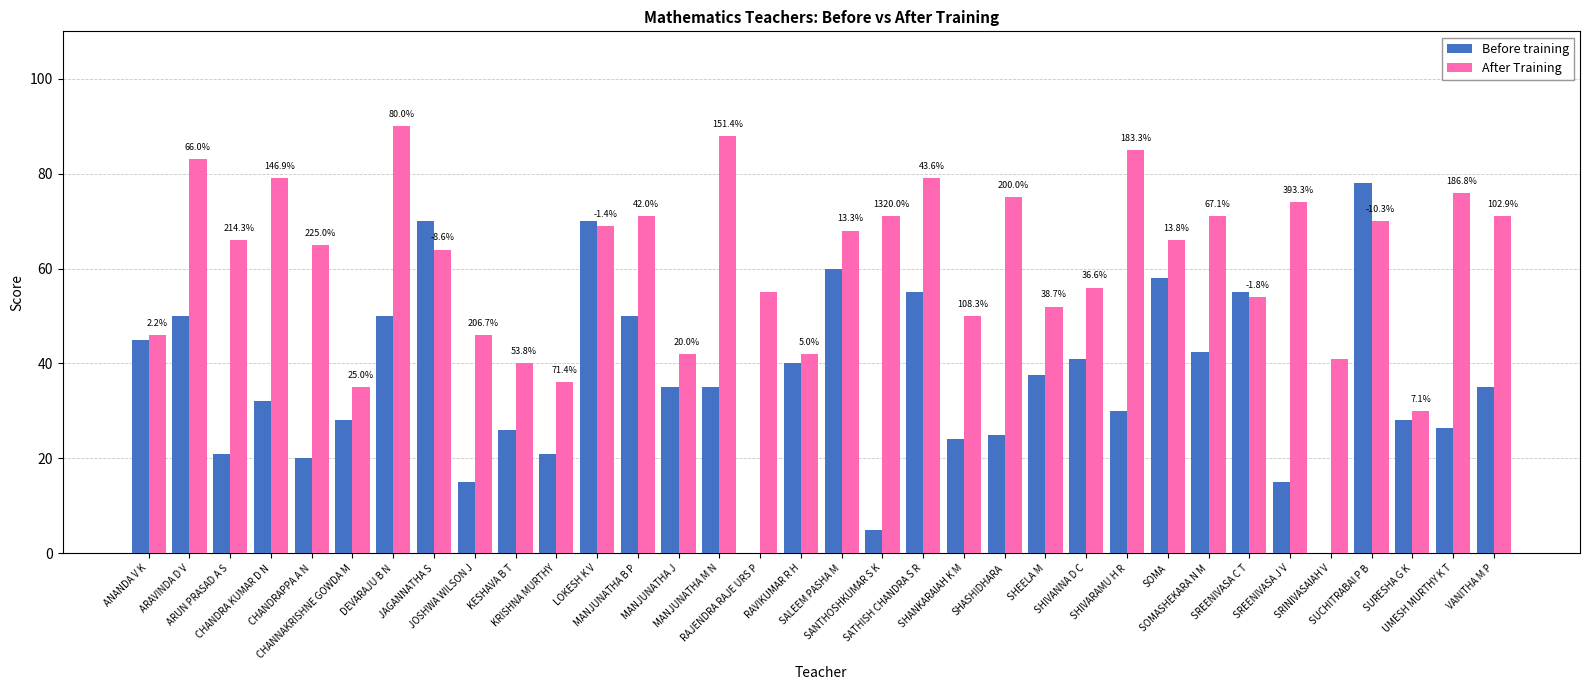

What is the maximum value shown in the chart?

90.0